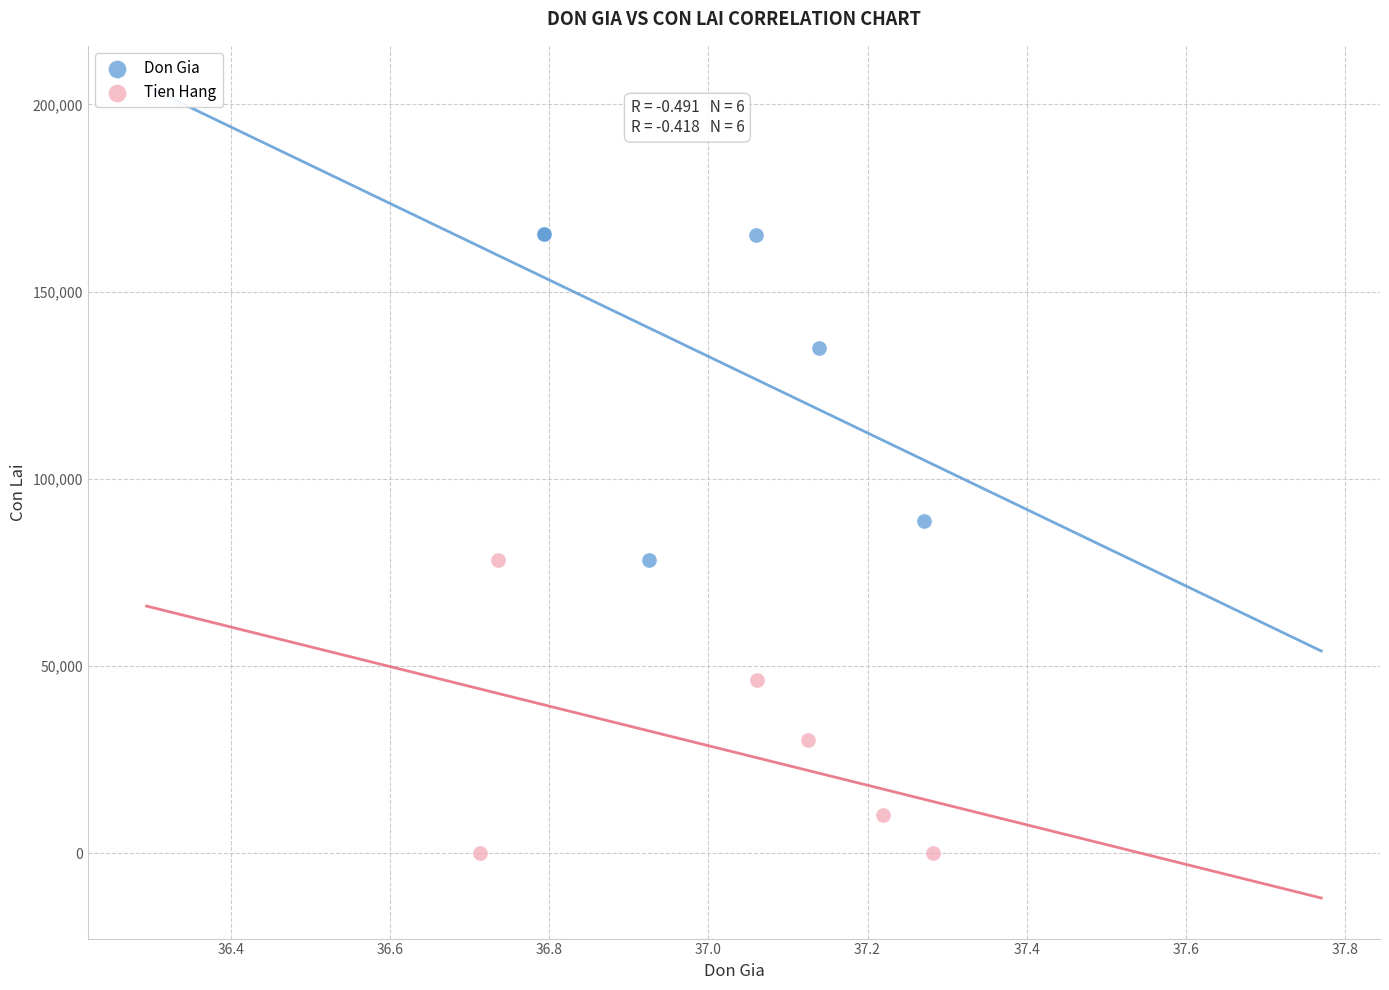

What are all the series names shown in the legend?

Don Gia, Tien Hang